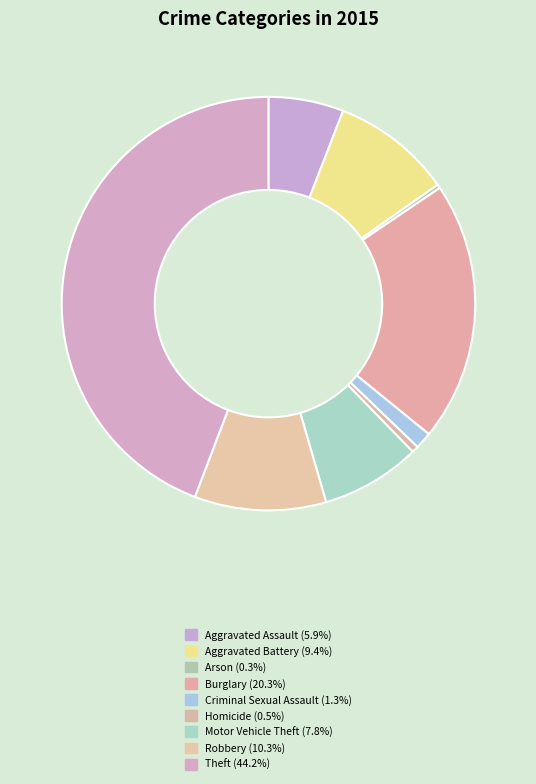

To the nearest percent, what percentage of the pie is Theft?

44%